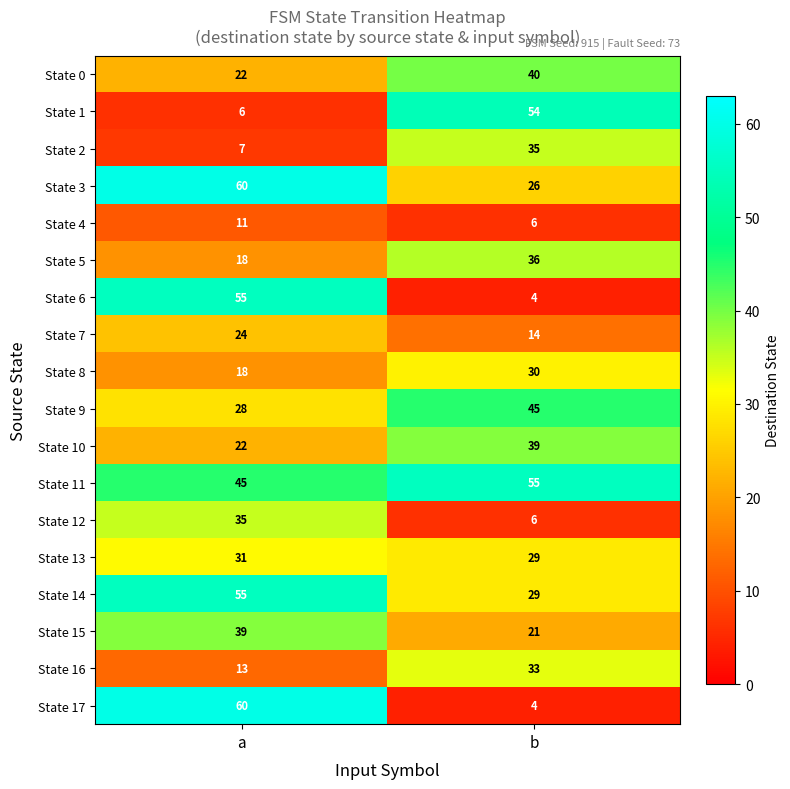

Which series has the largest total across all categories?

State 11